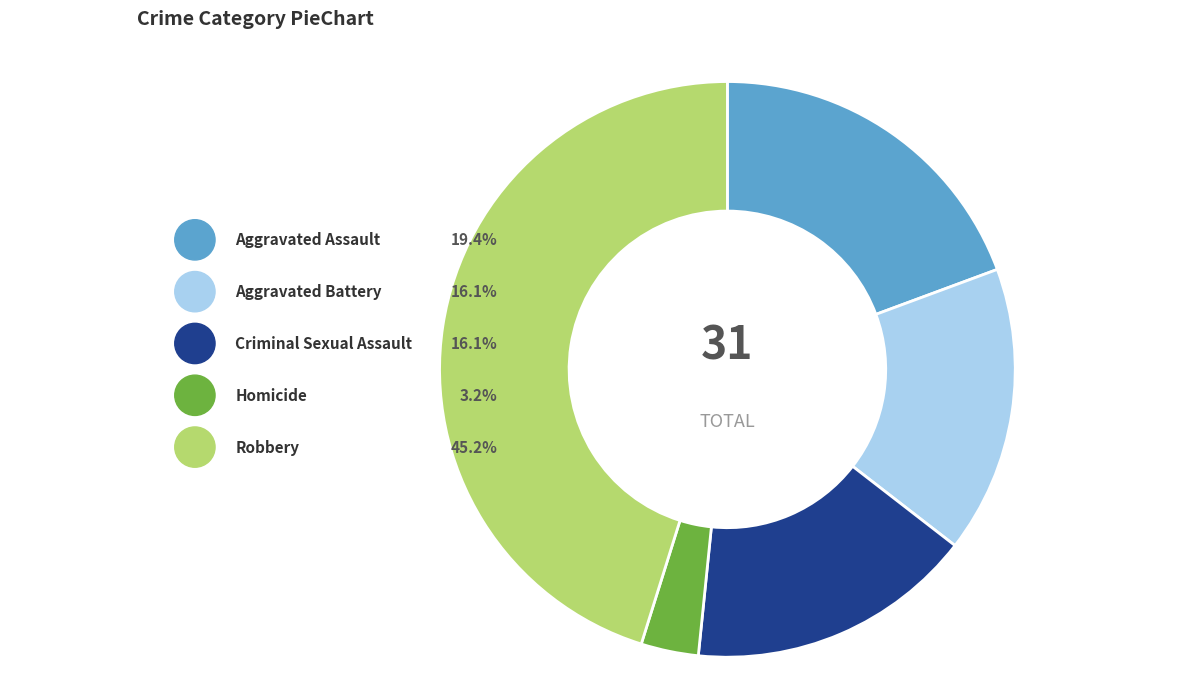

To the nearest percent, what is the average slice percentage?

20%